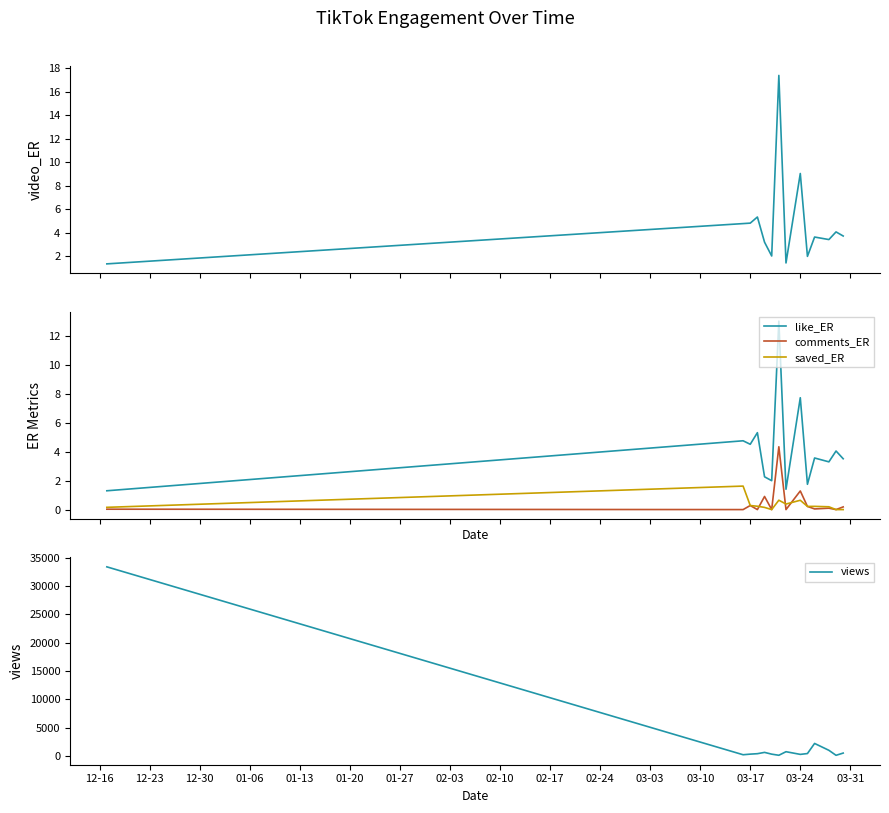

What is the highest value of the like_ER series?

13.0